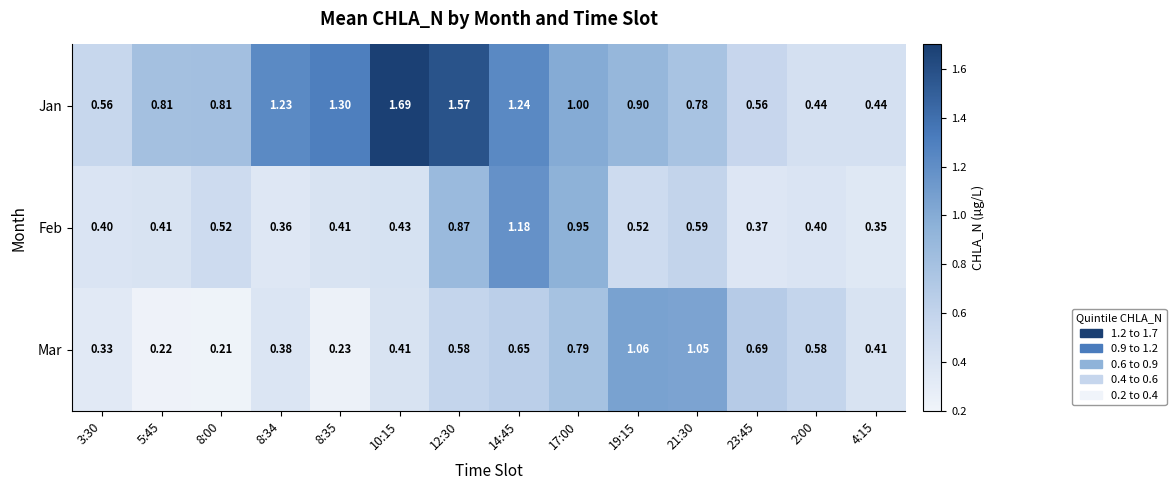

Between 14:45 and 4:15, which series saw the biggest shift?

Feb